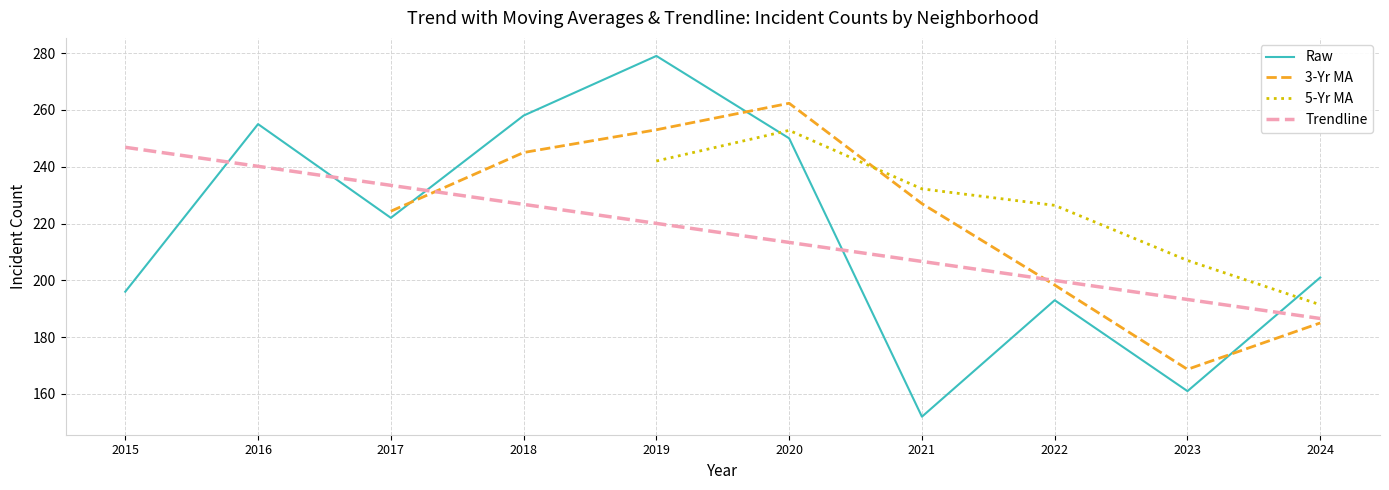

True or false: Auburn Gresham has more than 0 interior local peaks.

True